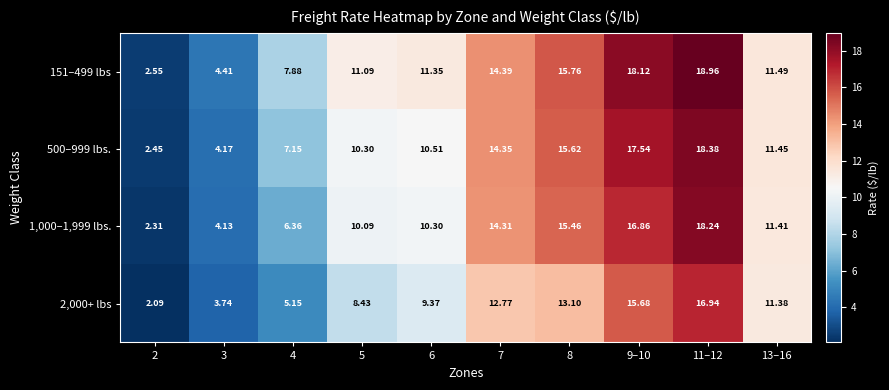

Is the value of 500–999 lbs. at 4 greater than the value of 2,000+ lbs at 2?

Yes